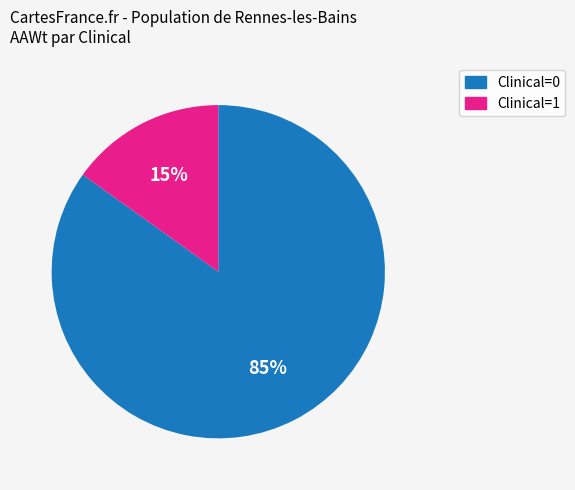

Rank the categories by value from lowest to highest.

Clinical=1, Clinical=0